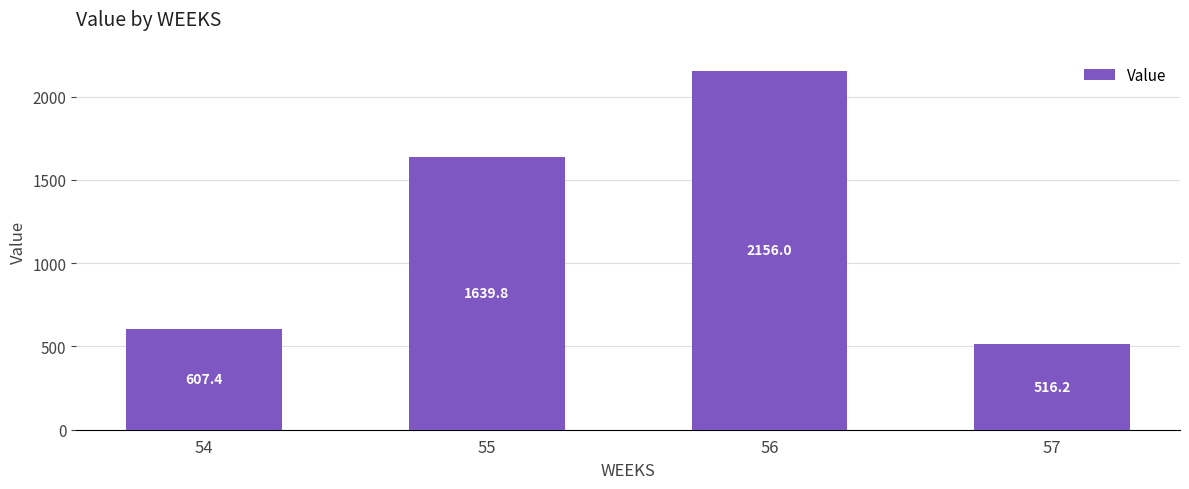

Read the value at 54.

607.4